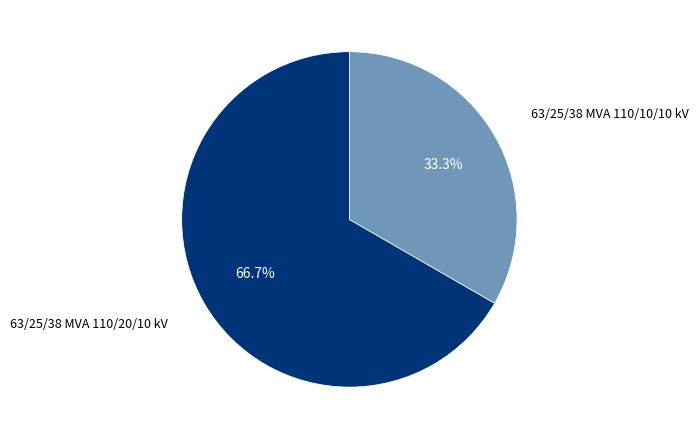

Which slice is the largest?

63/25/38 MVA 110/20/10 kV